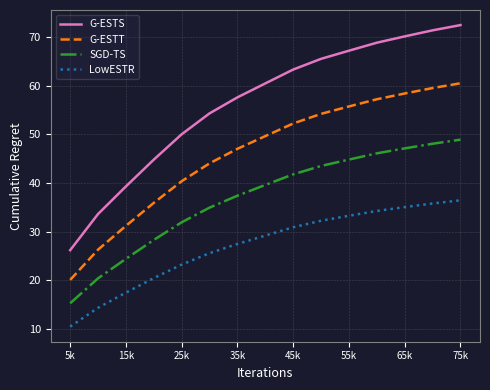

Which series has the largest range (max minus min)?

G-ESTS